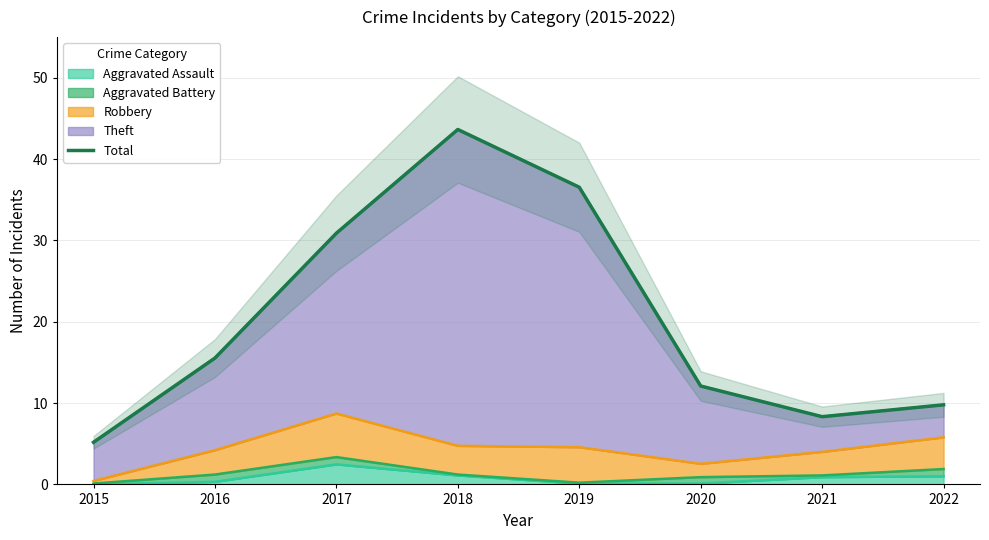

List the labels in order of value, smallest first.

2015, 2021, 2022, 2020, 2016, 2017, 2019, 2018